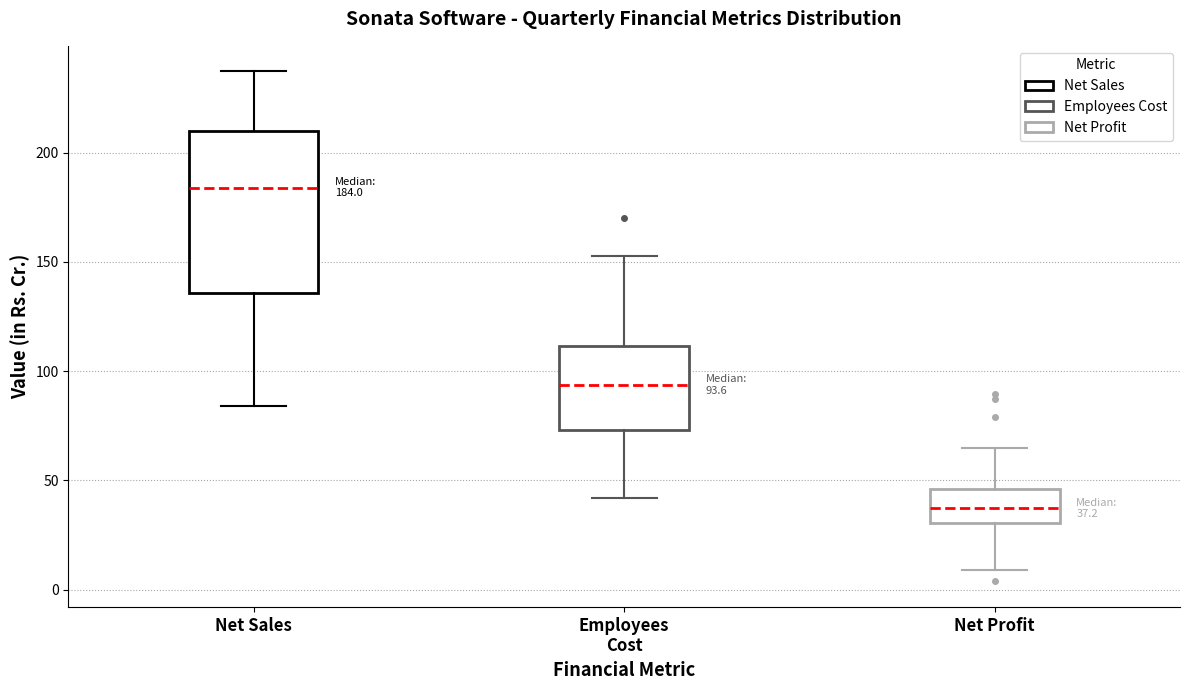

Which box has the lowest median line?

Net Profit